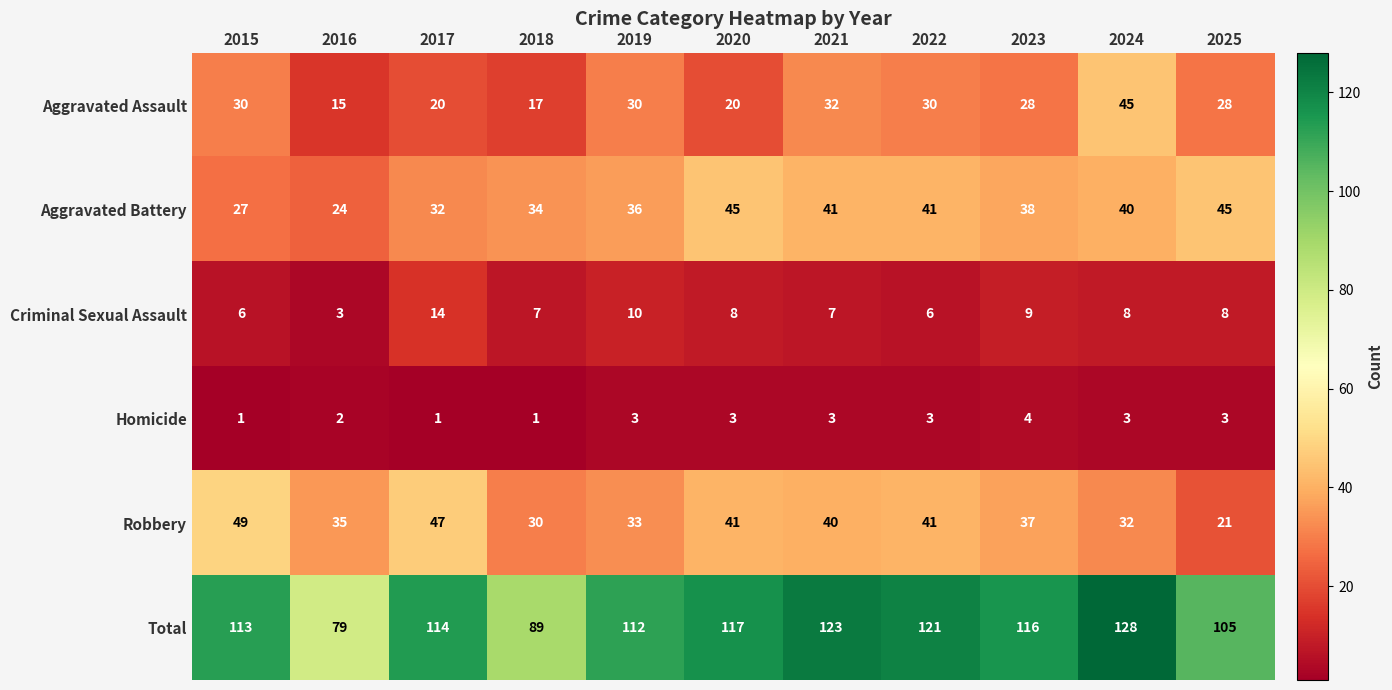

At 2018, list the series in order from largest to smallest.

Total, Aggravated Battery, Robbery, Aggravated Assault, Criminal Sexual Assault, Homicide